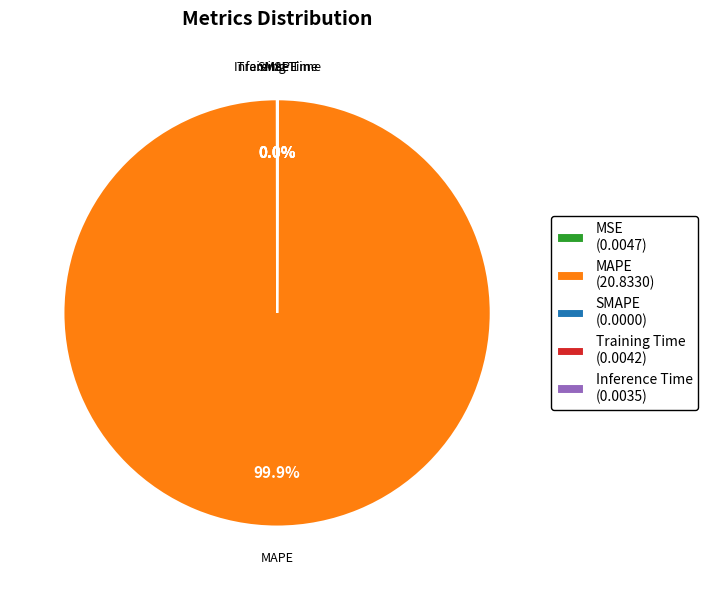

What is the majority slice?

MAPE